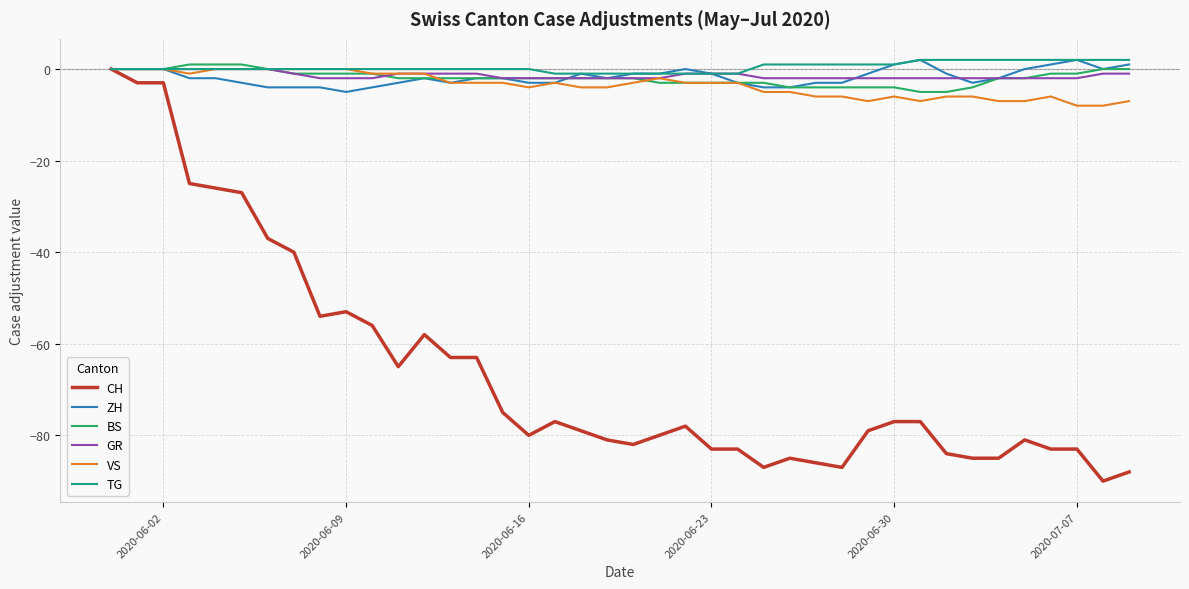

What is the minimum value for ZH?

-5